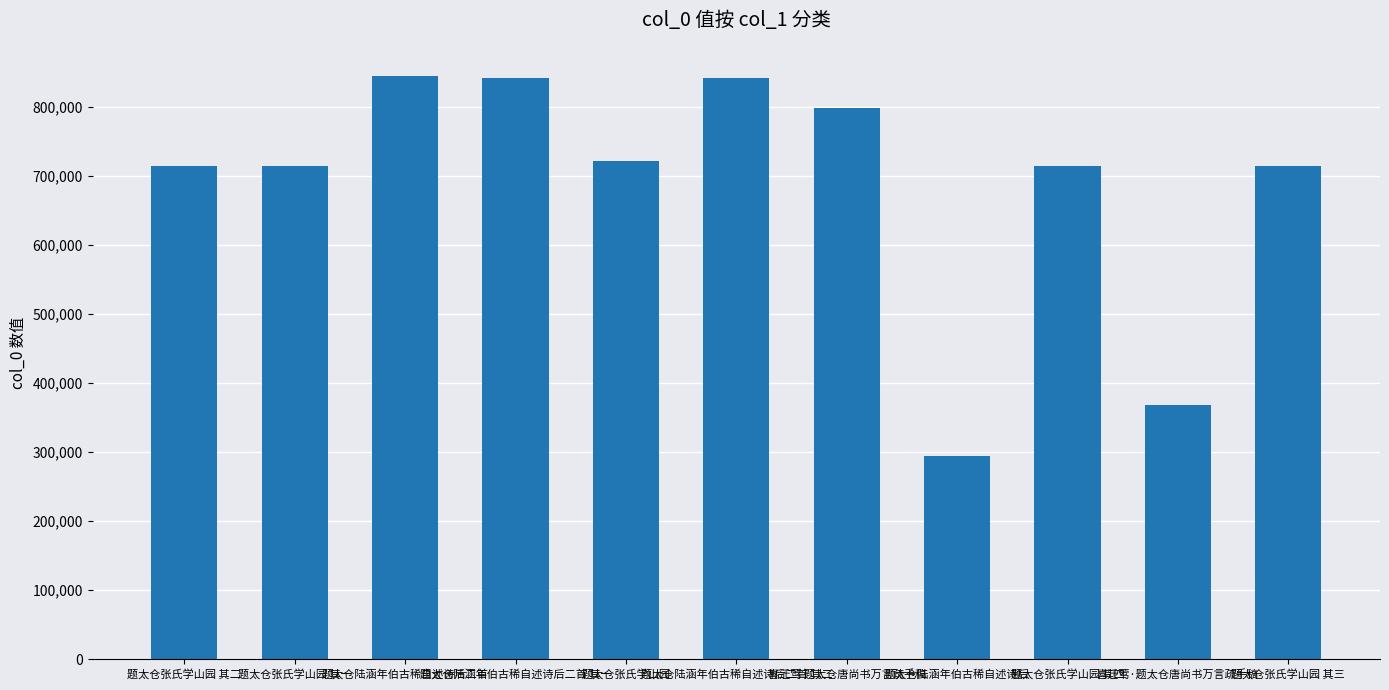

Which label corresponds to the smallest value in the chart?

题太仓陆涵年伯古稀自述诗后